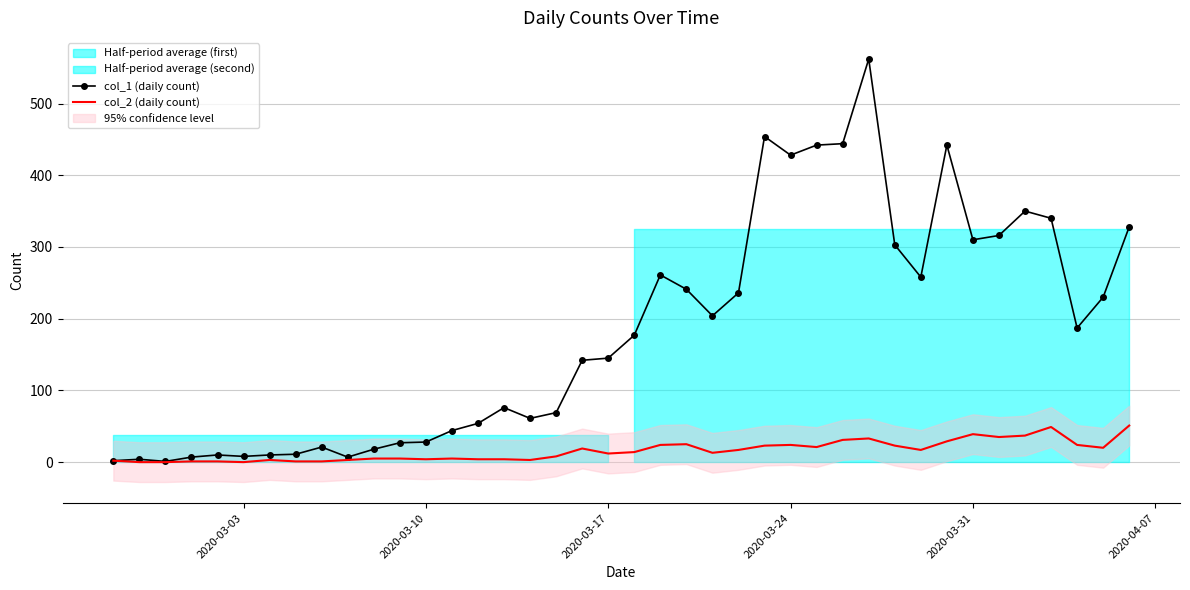

How many data points in col_1 (daily count) are less than 177?

20